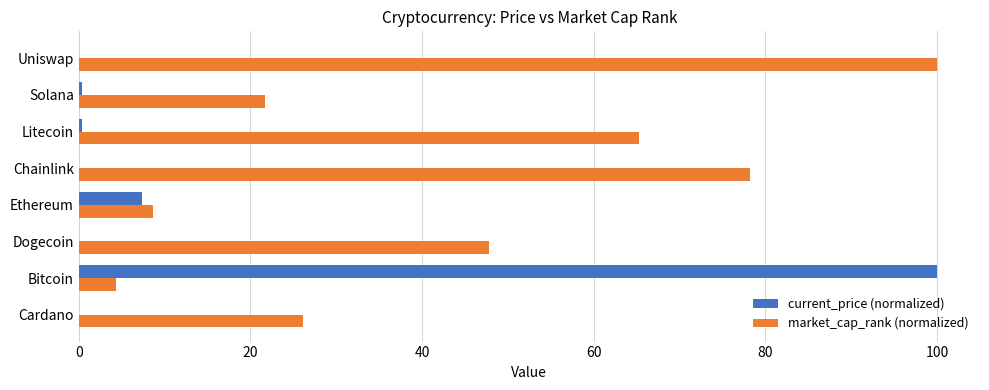

Is it true that market_cap_rank (normalized) equals 29.1 at Solana?

False